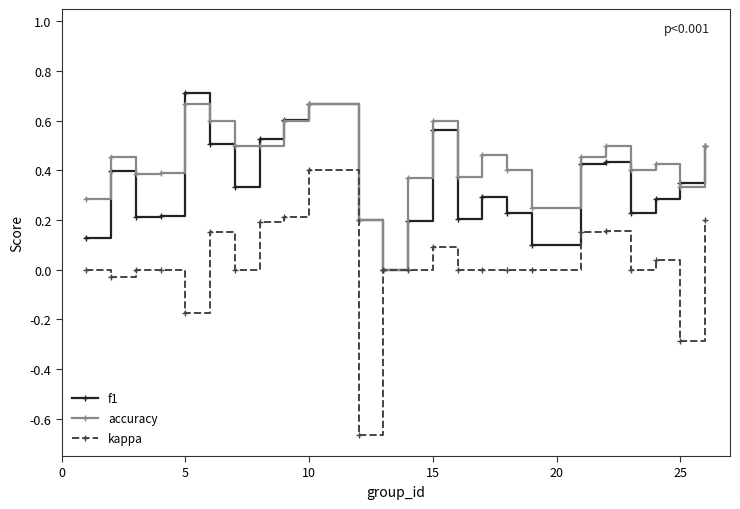

In f1, how many points are higher than both neighbors (excluding endpoints)?

6